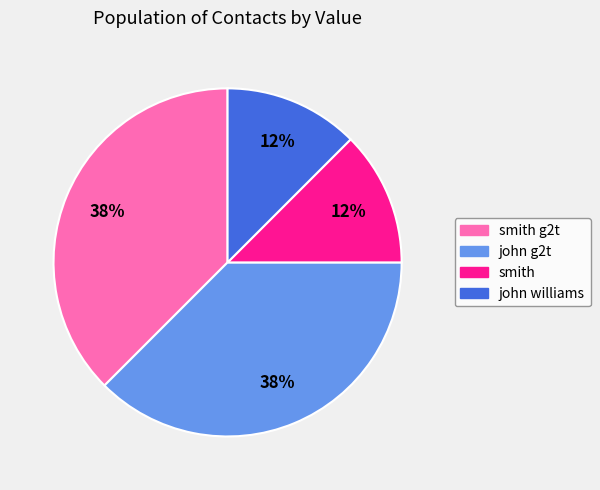

Is there any slice that represents more than half of the pie?

No